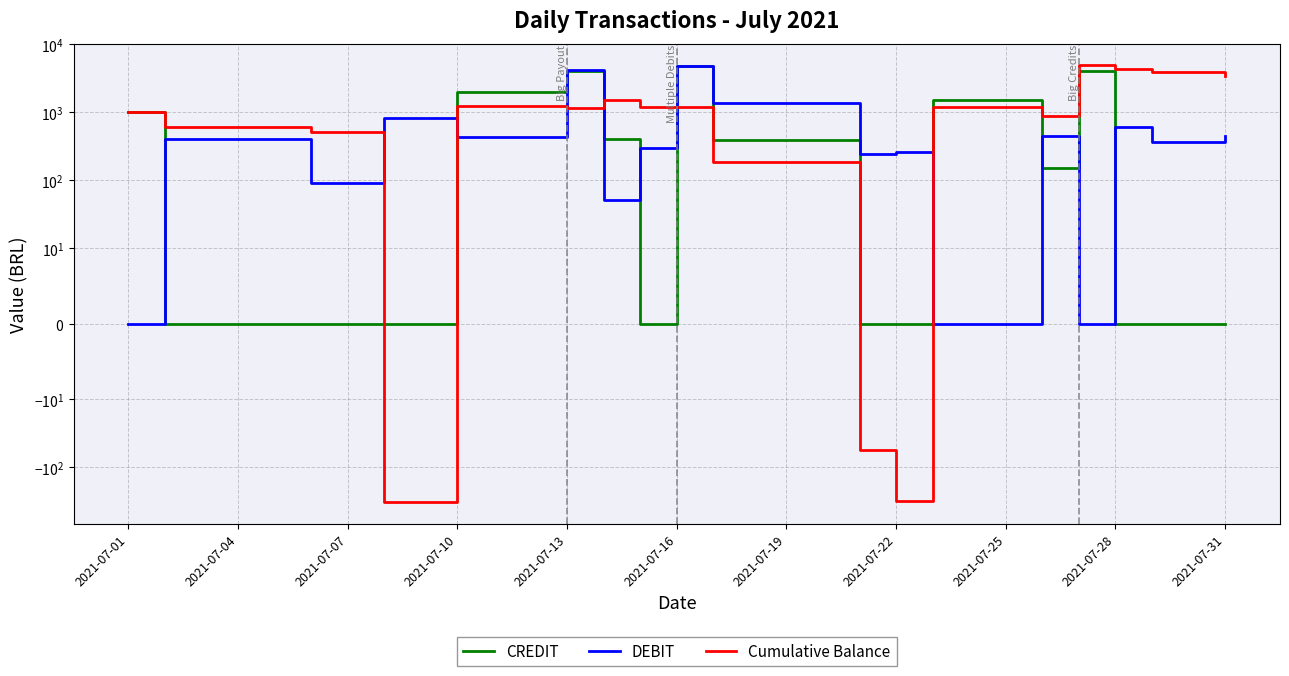

Which series ends up on top after the final intersection of DEBIT and Cumulative Balance?

Cumulative Balance